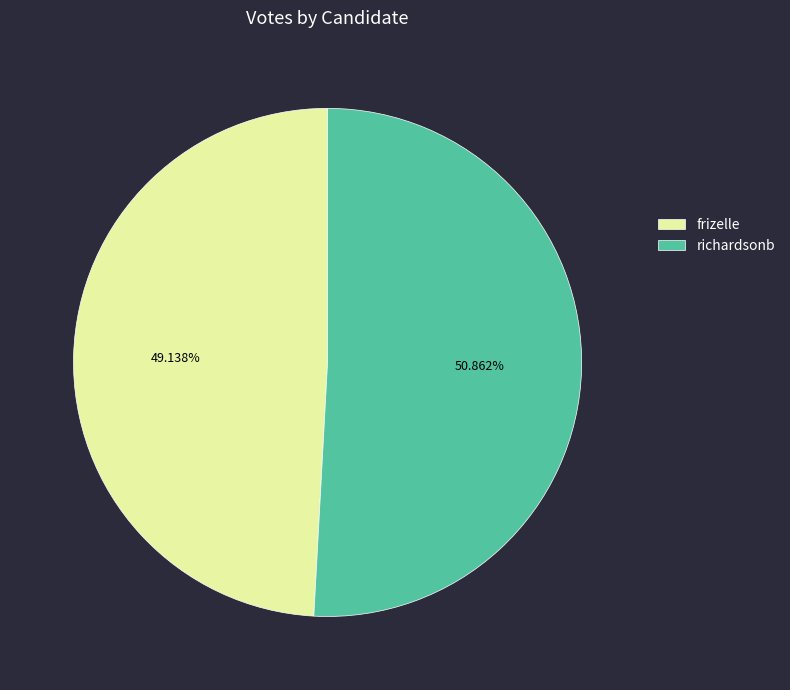

Is it true that richardsonb is 64% of the pie?

False